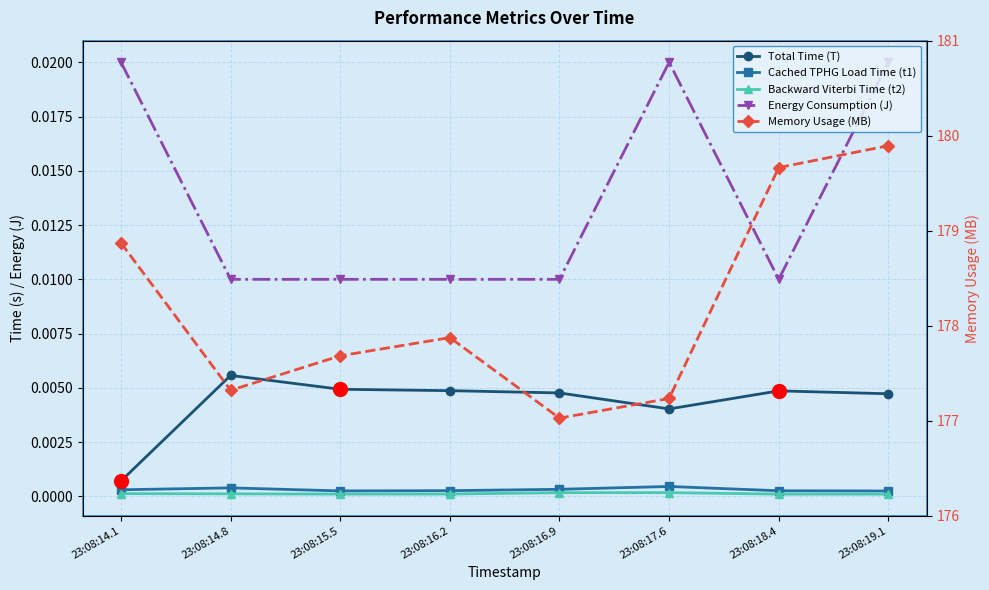

What is the label of the 7th point from the right?

23:08:14.8